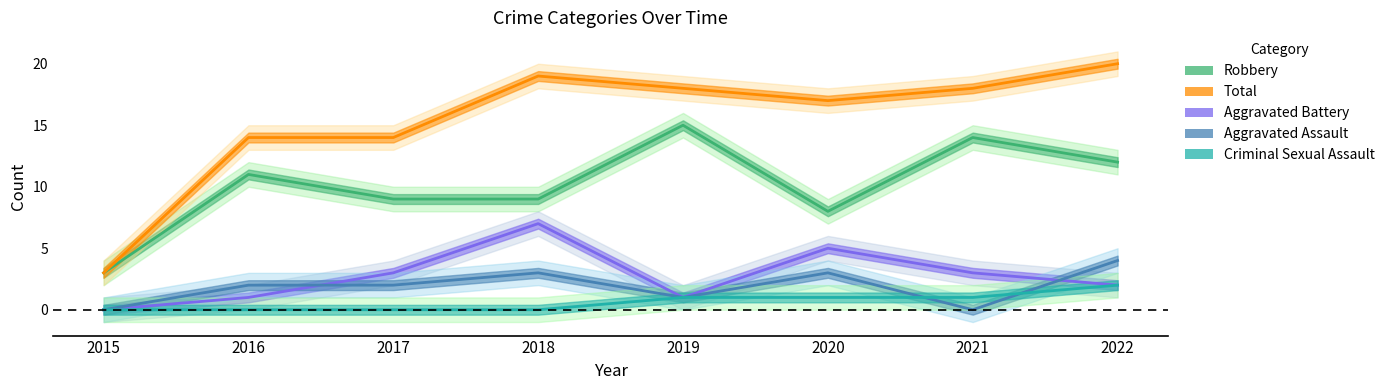

How many interior local valleys does the Total series have?

1